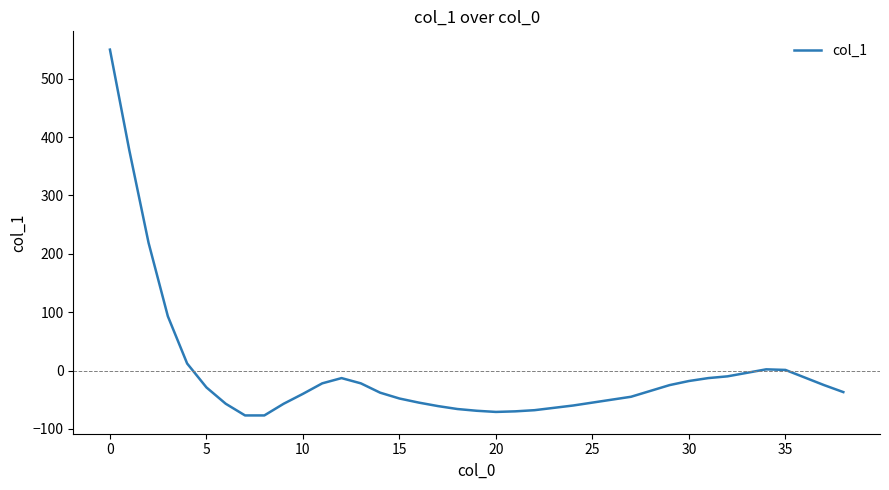

What is the difference between the maximum and minimum values?

627